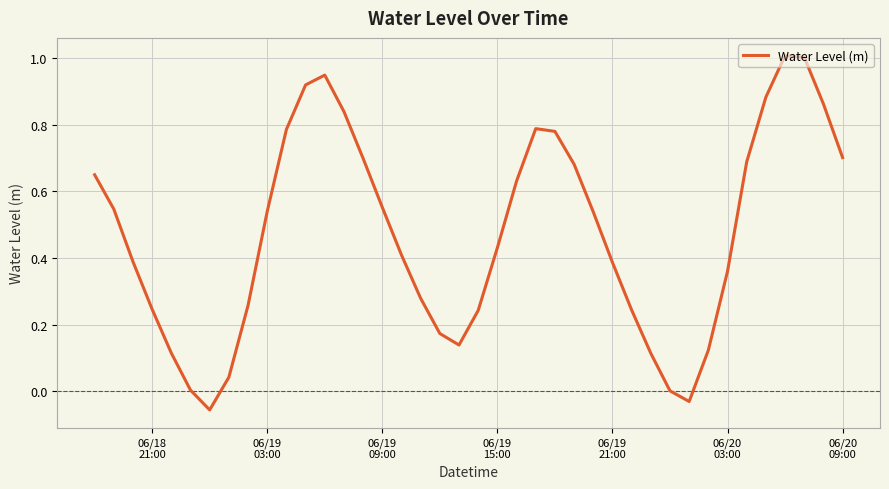

What is the difference between the maximum and minimum values?

1.1